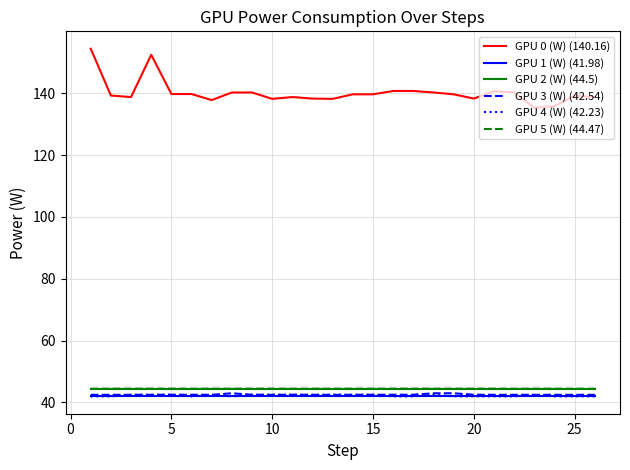

True or false: GPU 0 (W) (140.16) and GPU 1 (W) (41.98) intersect in this chart.

False